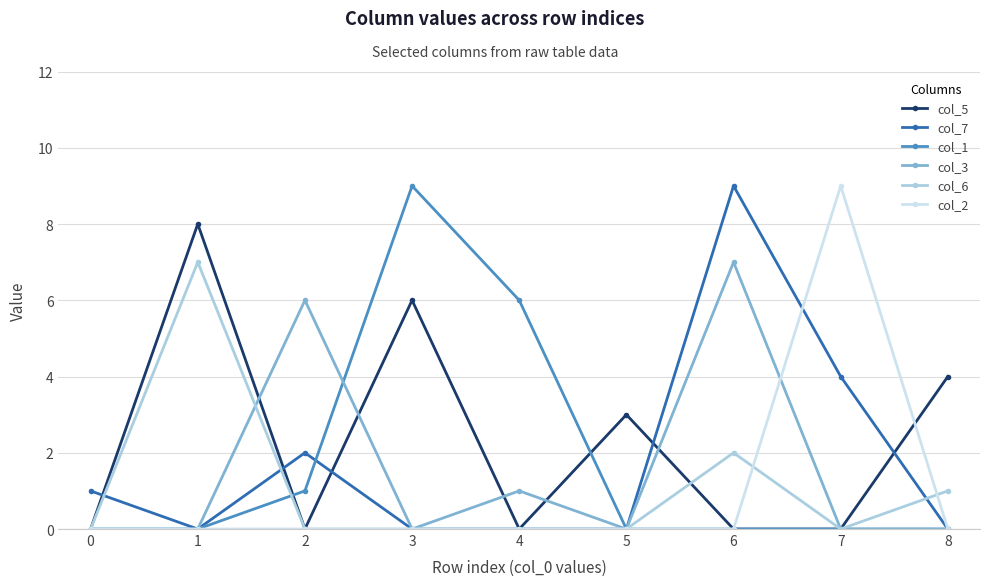

What is the total value across all series at 6?

18